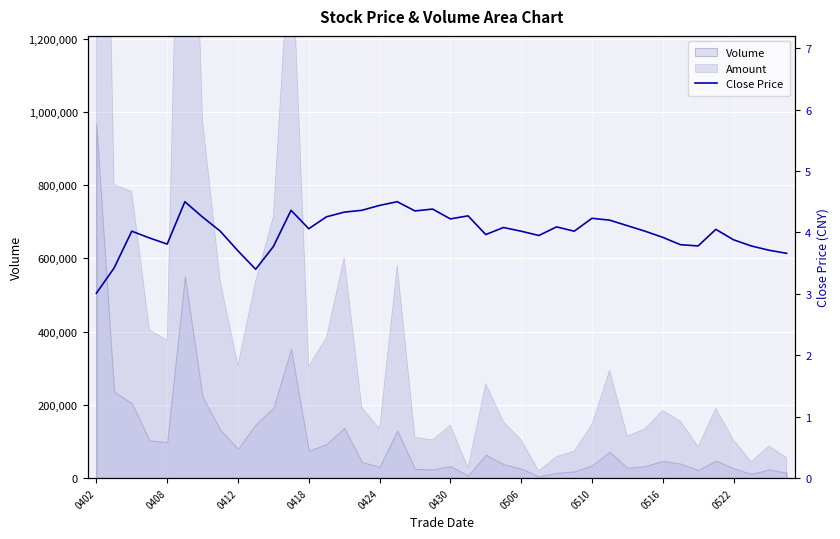

How many points are higher than both their immediate neighbors (excluding endpoints)?

10